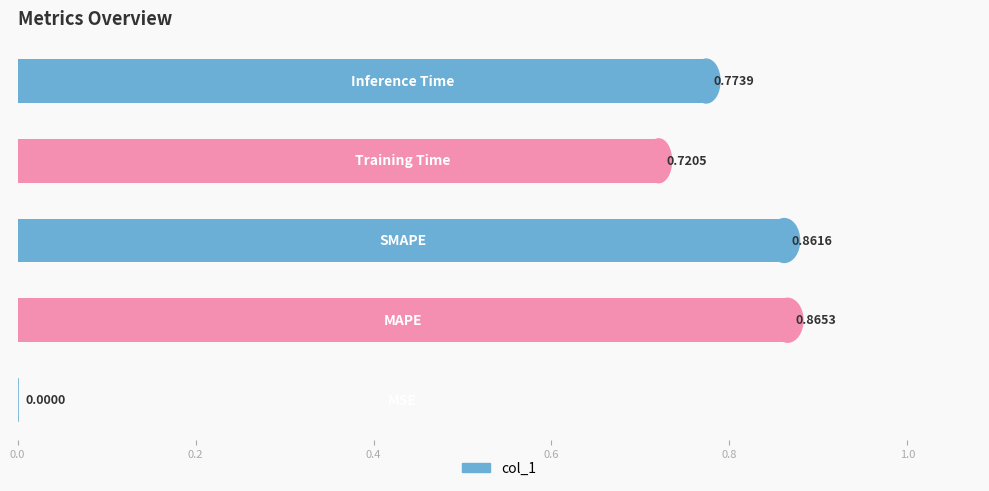

What is the sum of all values?

3.2